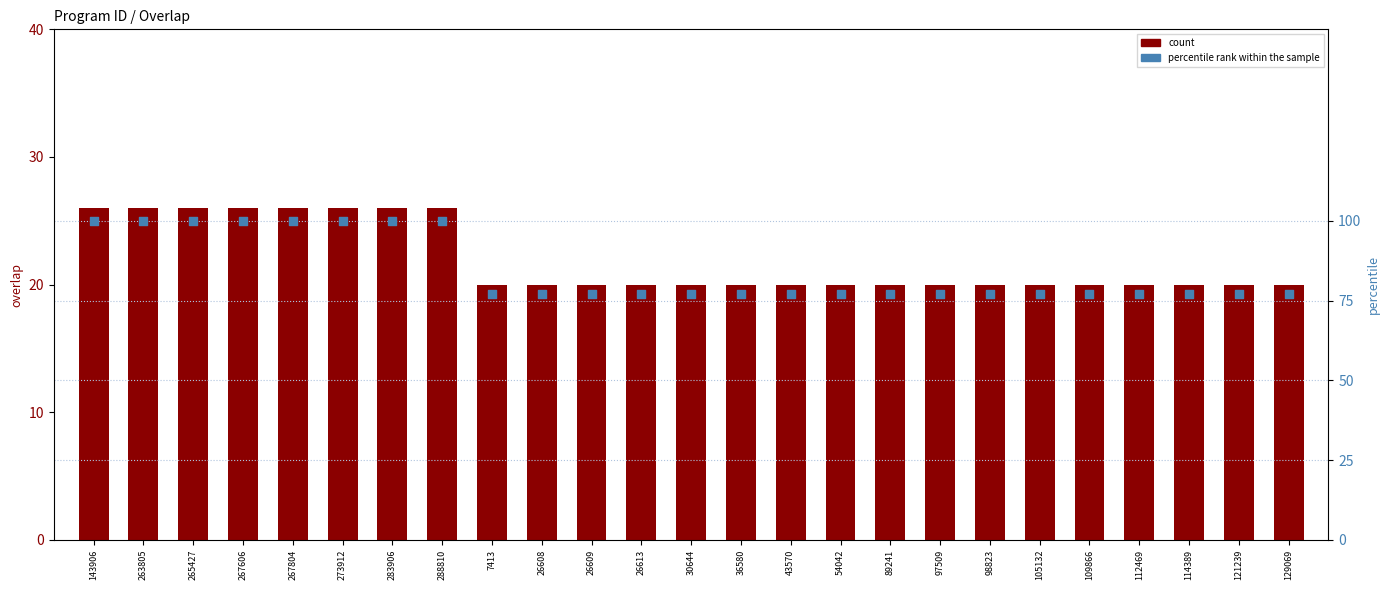

At how many categories does at least one series exceed 39?

25